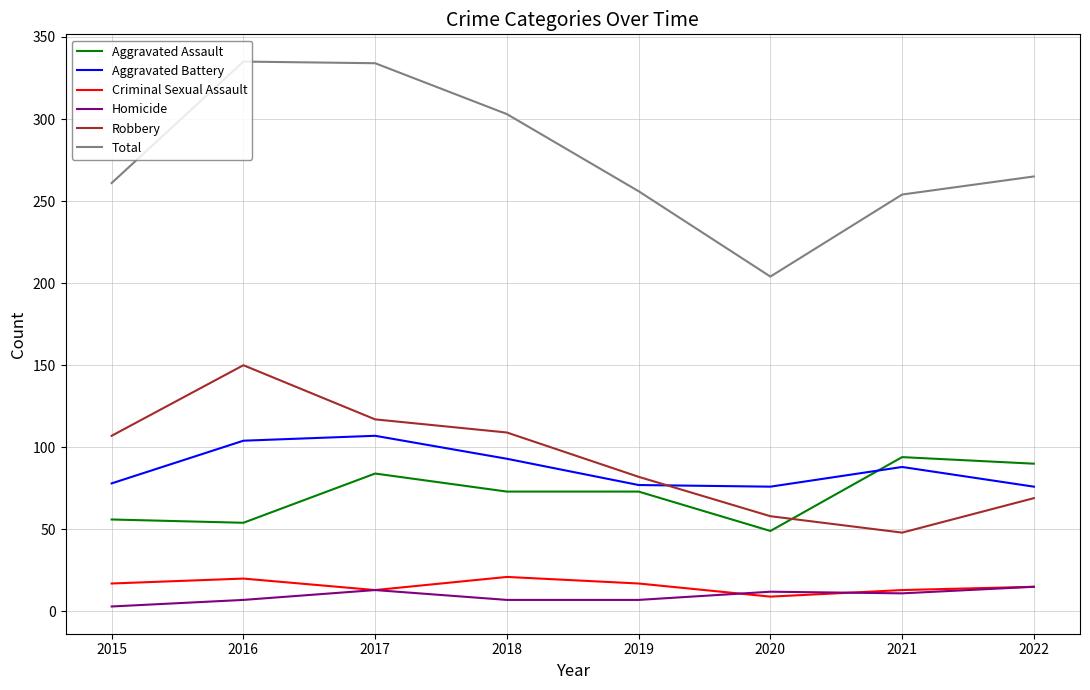

True or false: Aggravated Battery has more than 0 interior local peaks.

True